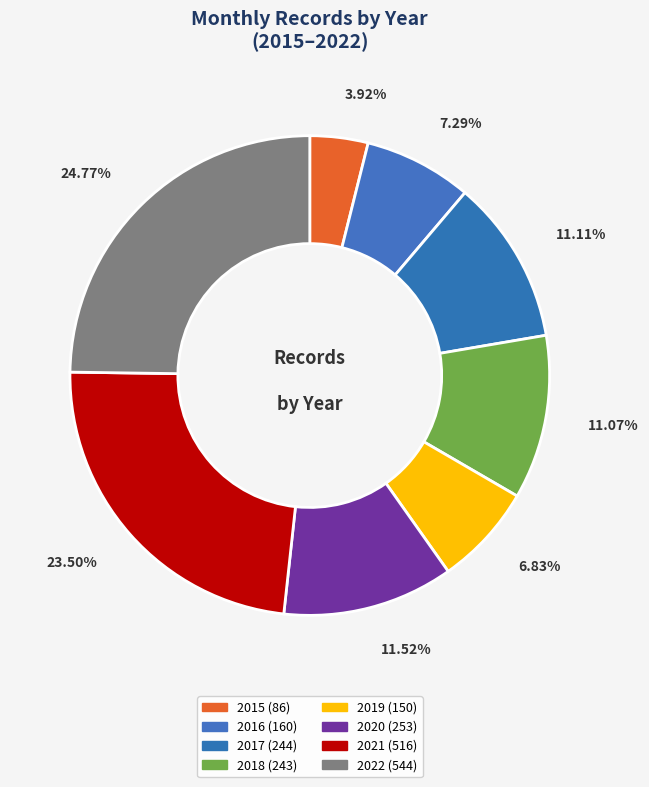

Rank the categories by value from highest to lowest.

2022, 2021, 2020, 2017, 2018, 2016, 2019, 2015